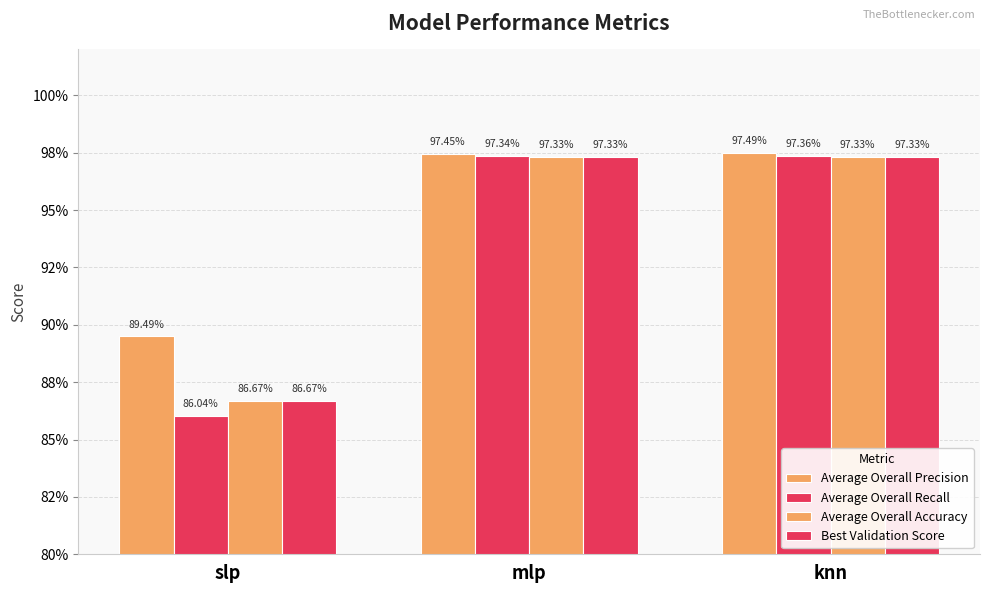

Are the bars grouped side by side (vs. stacked)?

Yes